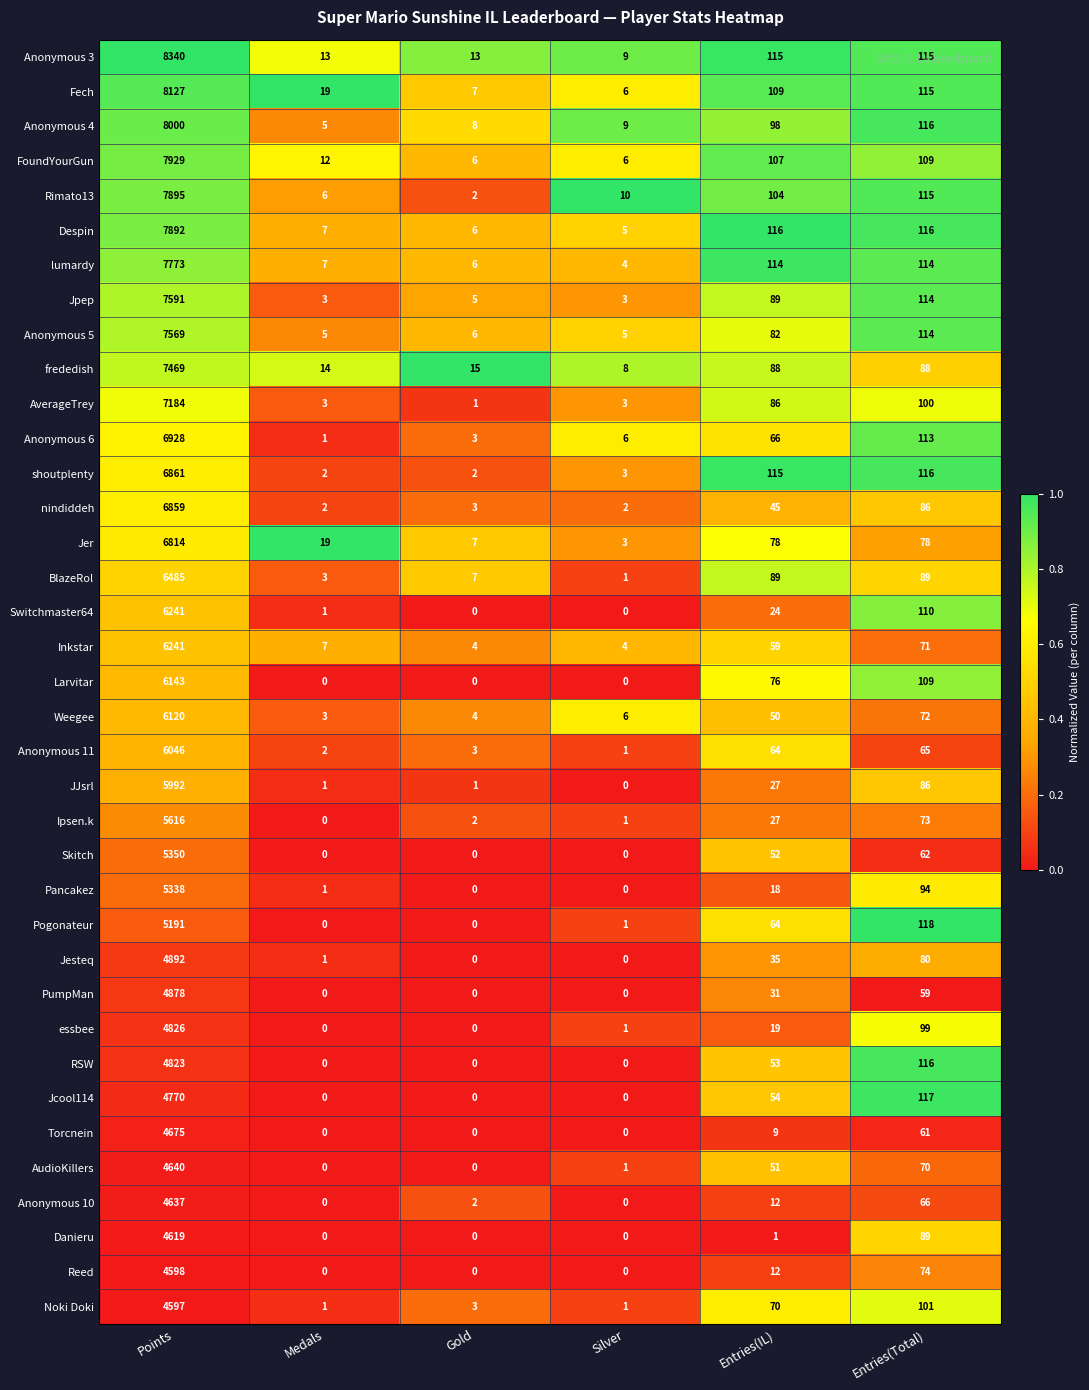

Which series has the widest spread of values?

Anonymous 3